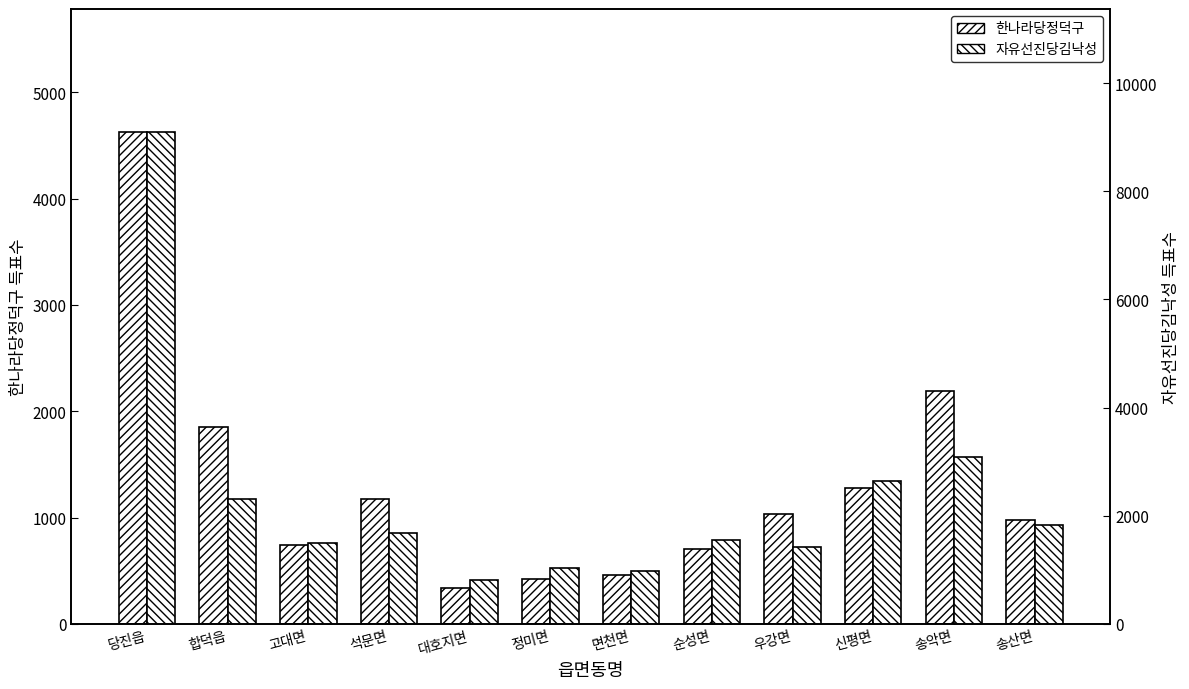

What is the maximum value for 한나라당정덕구?

4626